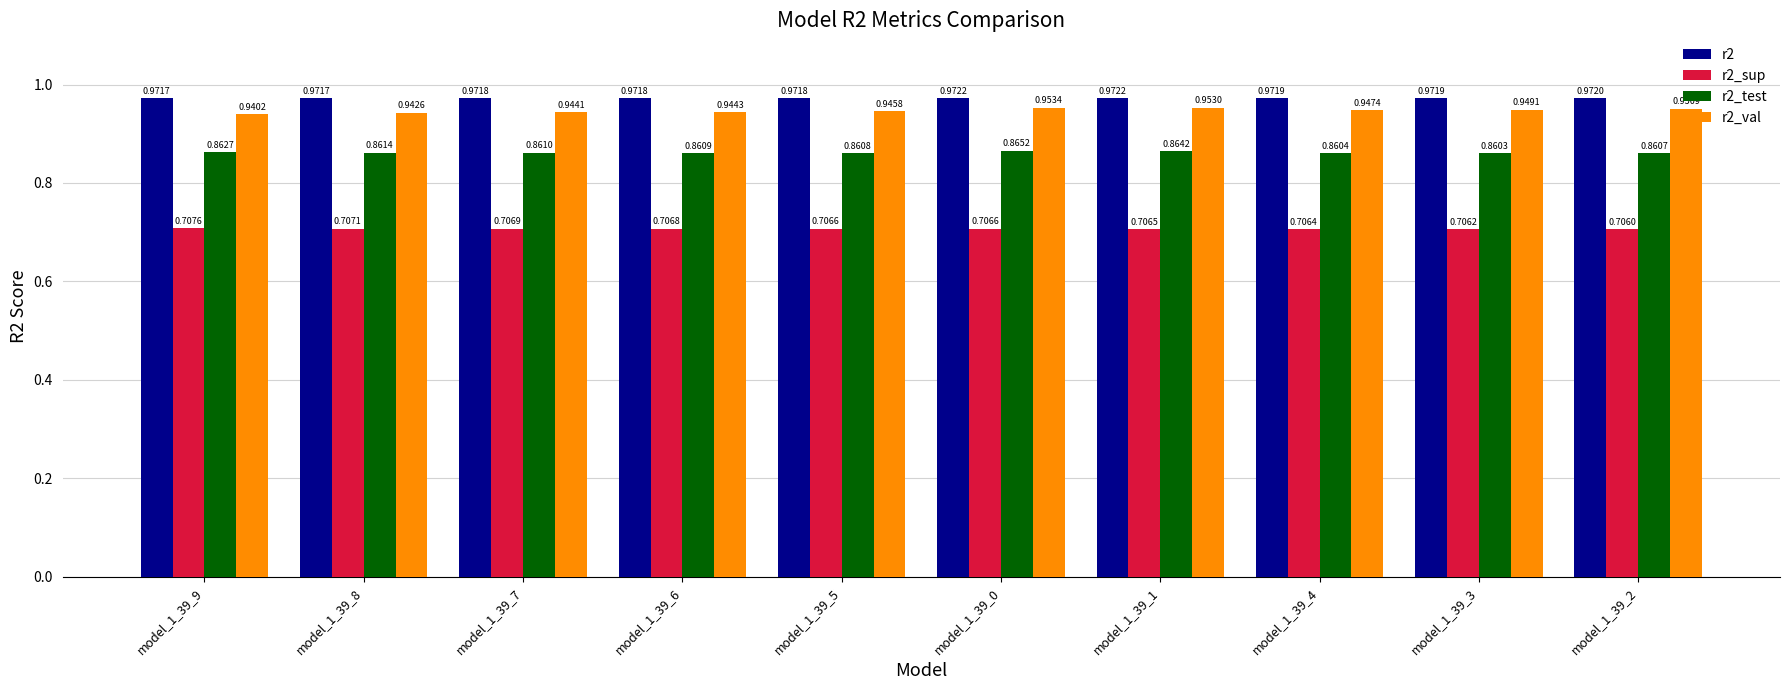

How many bars are there in total?

40